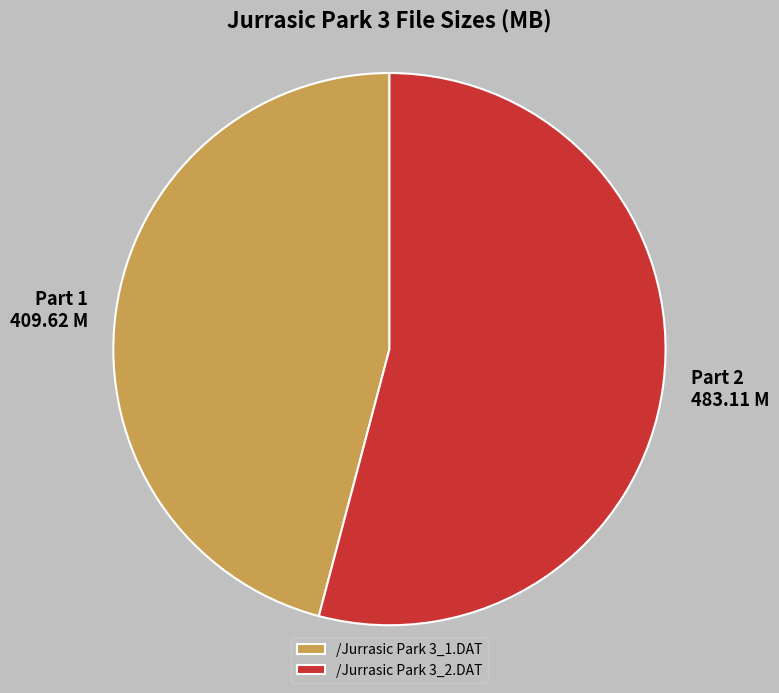

Does /Jurrasic Park 3_2.DAT account for over 50% of the chart?

Yes